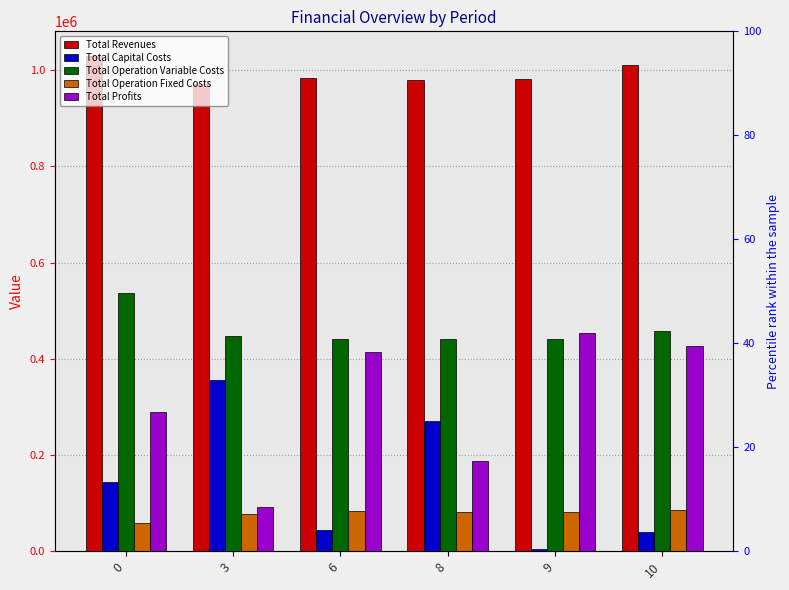

Read the Total Revenues value at 8.

978817.7